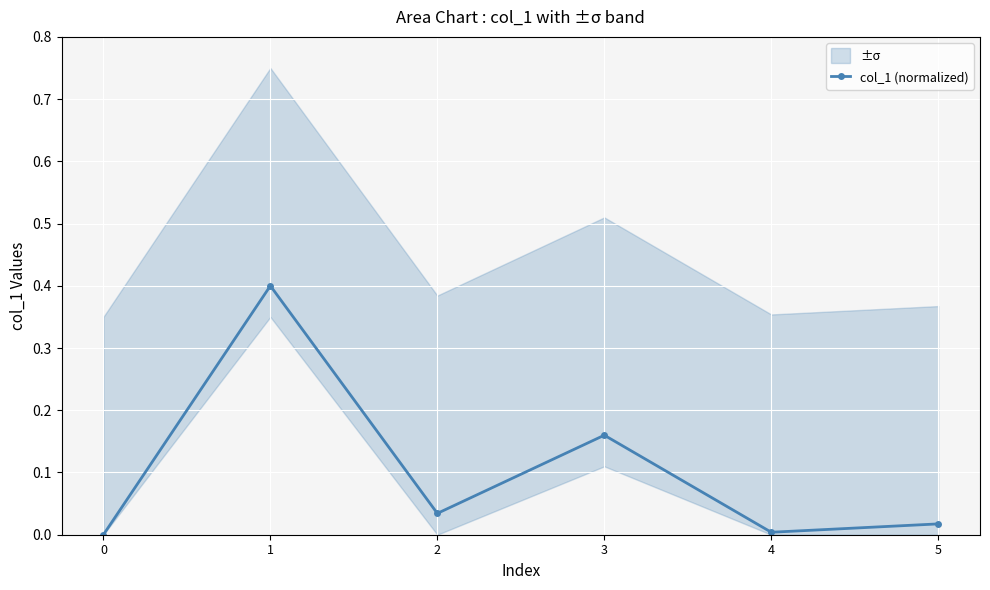

True or false: the data has more than 0 interior local peaks.

True